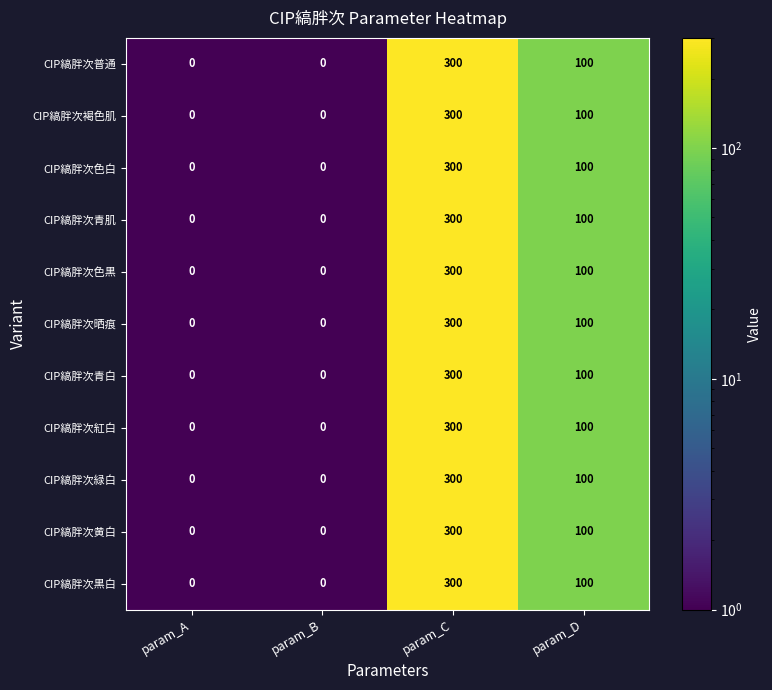

How many distinct data groups are displayed?

11